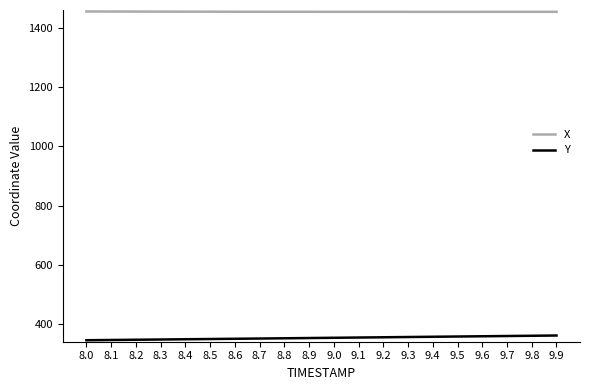

The value of X at 8.0 is 1456.0. True or false?

True